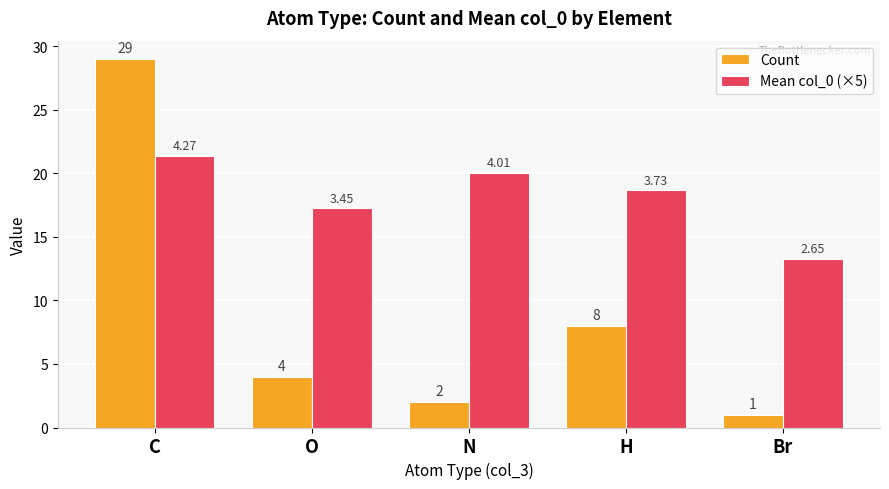

Rank the series by their average value, from lowest to highest.

Count, Mean col_0 (×5)